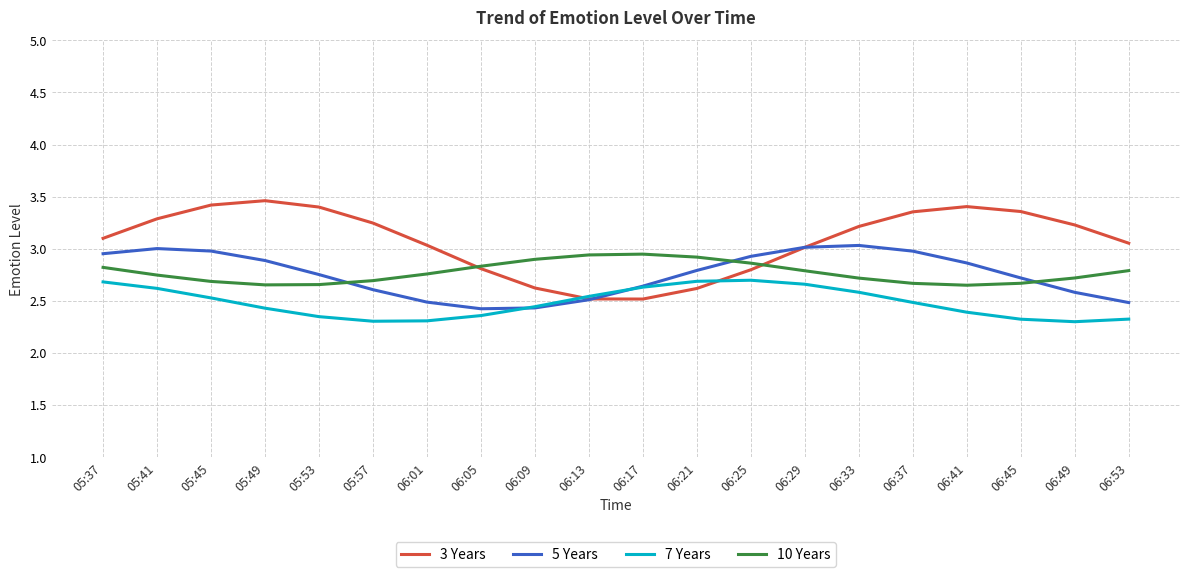

What position from the left is 05:53?

5